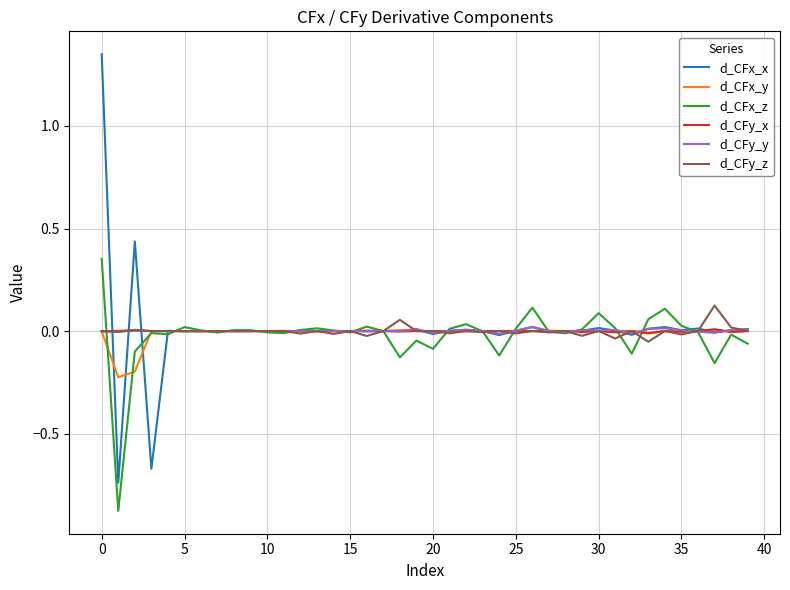

What are all the series names shown in the legend?

d_CFx_x, d_CFx_y, d_CFx_z, d_CFy_x, d_CFy_y, d_CFy_z